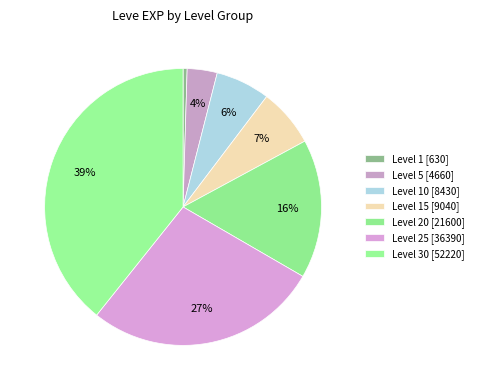

How many segments does this pie chart have?

7